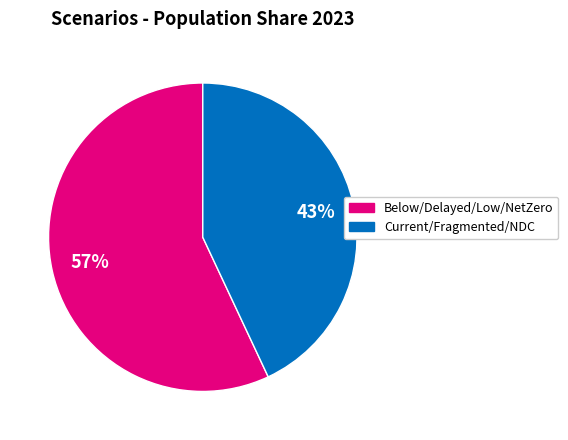

How many slices are in this pie chart?

2